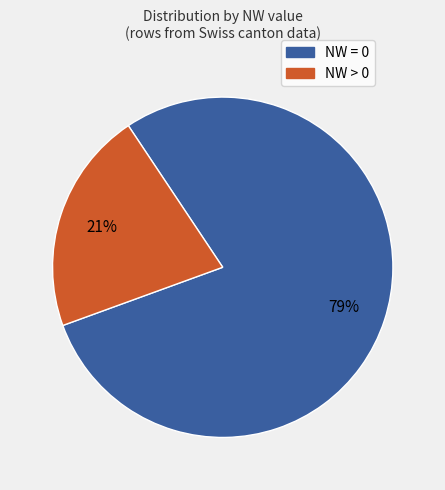

To the nearest percent, what is the average slice percentage?

50%